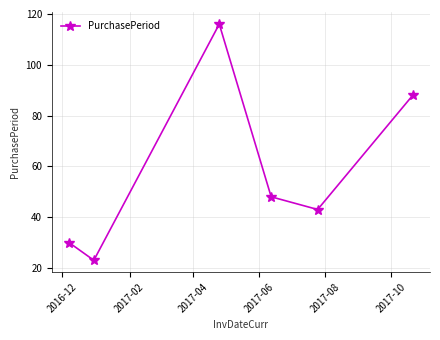

What is the average value?

58